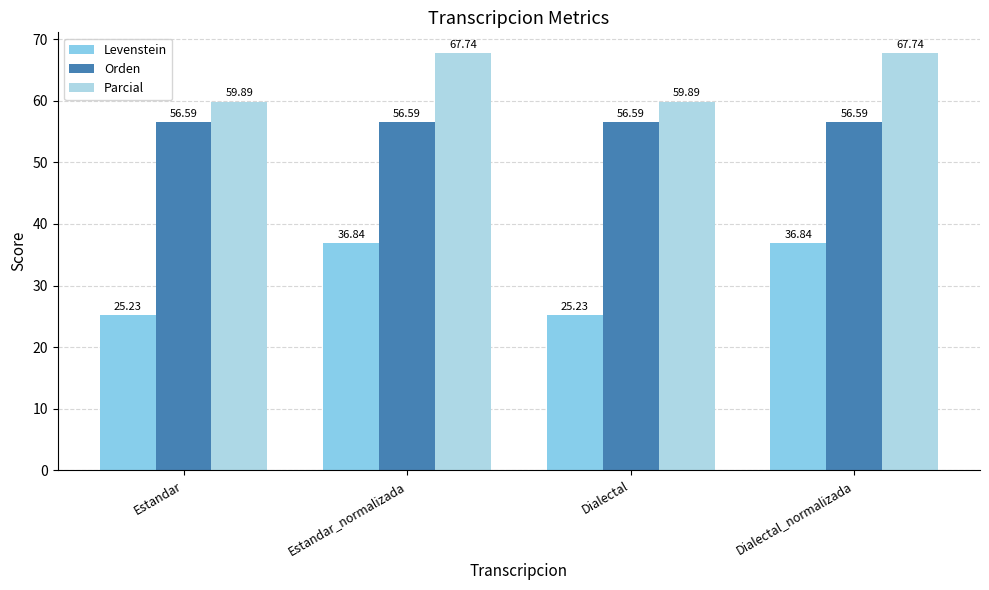

What is the value of the Orden bar at the 4th from the left?

56.6